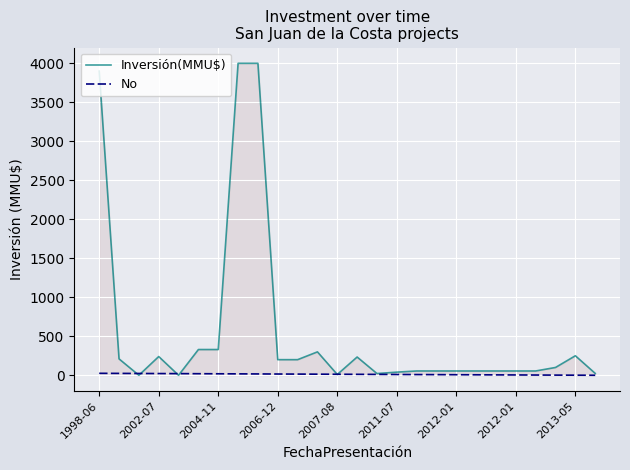

Which series has the largest total across all categories?

Inversión(MMU$)